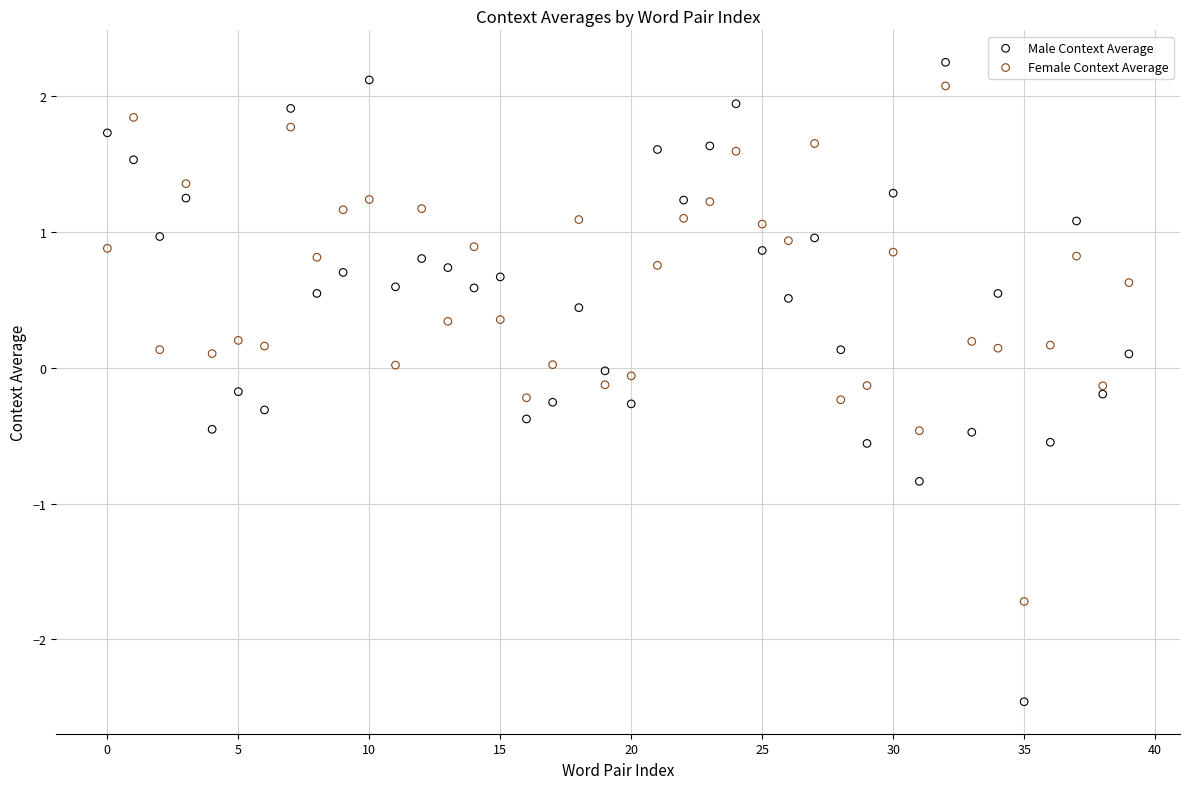

Which series reaches the maximum Y coordinate?

Male Context Average